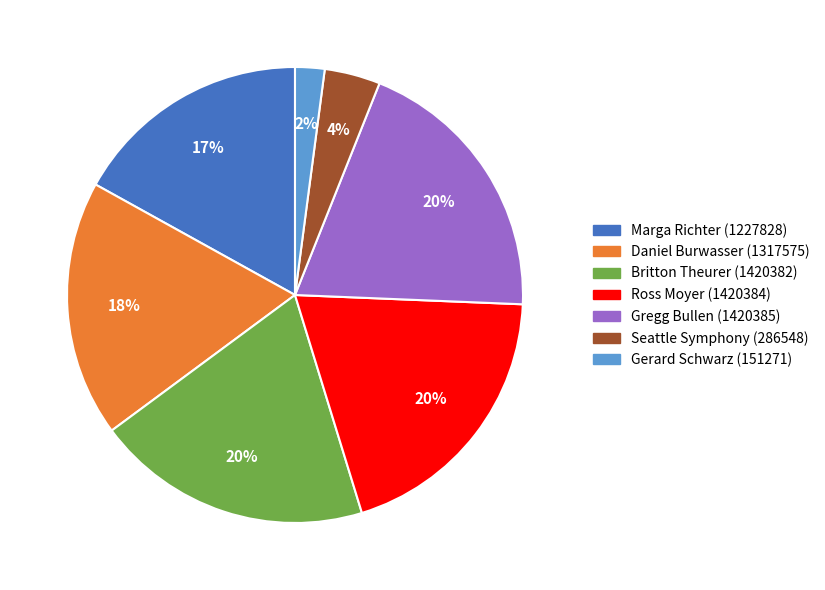

Is the sum of Daniel Burwasser (1317575) and Britton Theurer (1420382) greater than half?

No